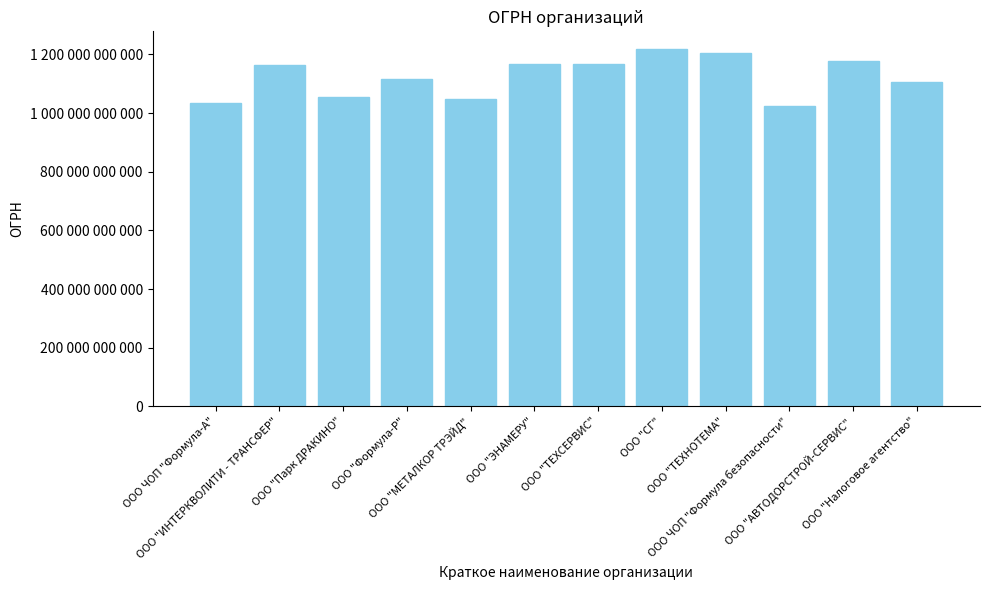

At which label does the data first exceed 1165074059370?

ООО "ЭНАМЕРУ"